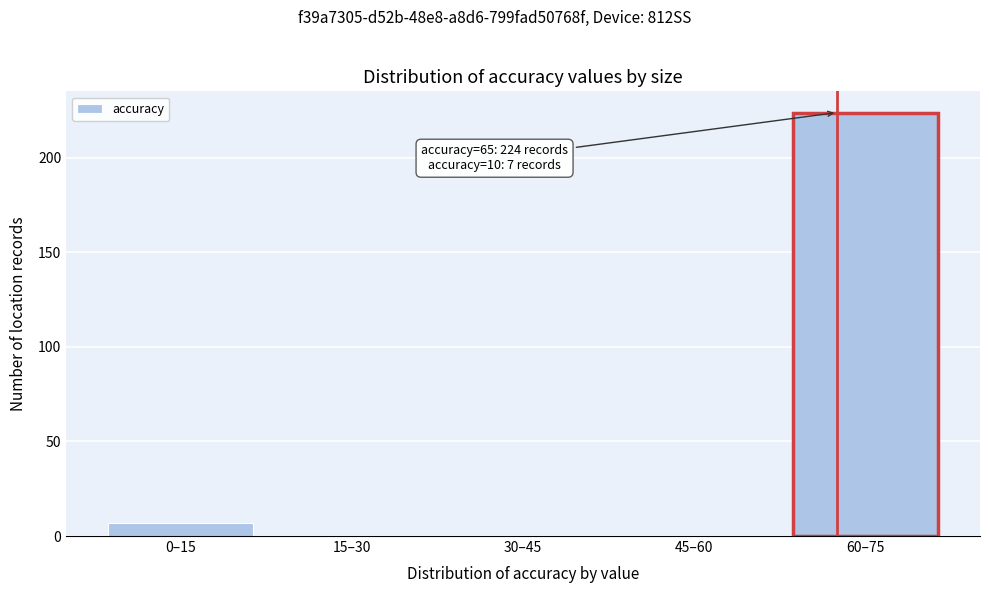

Reading right to left, what are all the values shown in this chart?

60–75=224	45–60=0	30–45=0	15–30=0	0–15=7